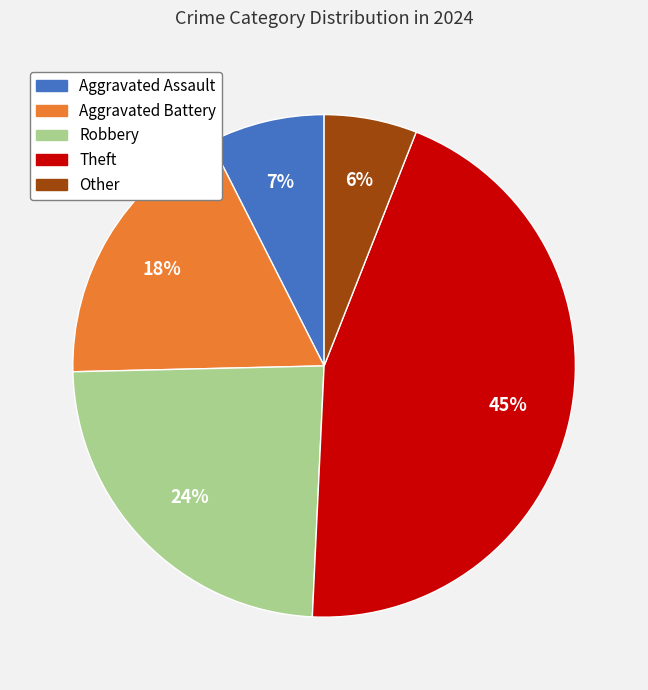

Which category has the biggest portion of the pie?

Theft